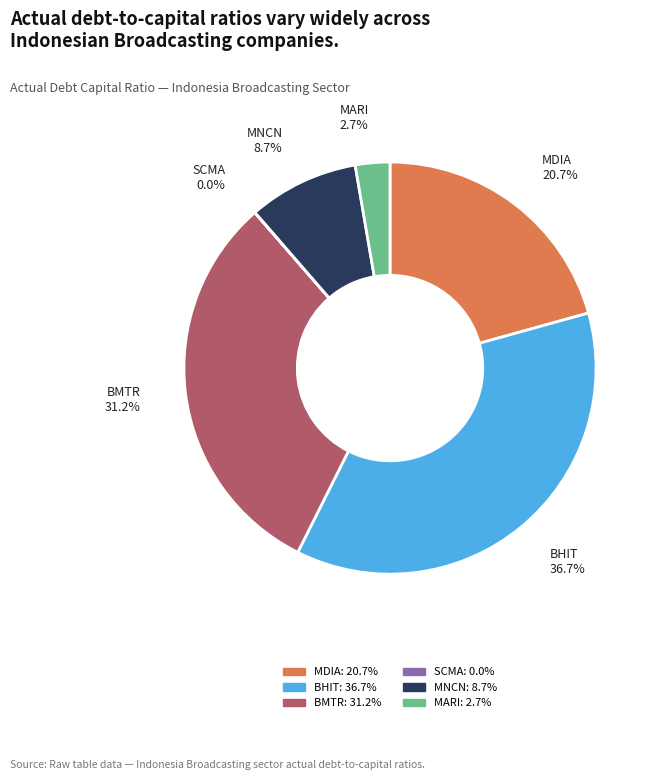

Does any single category account for the majority?

No